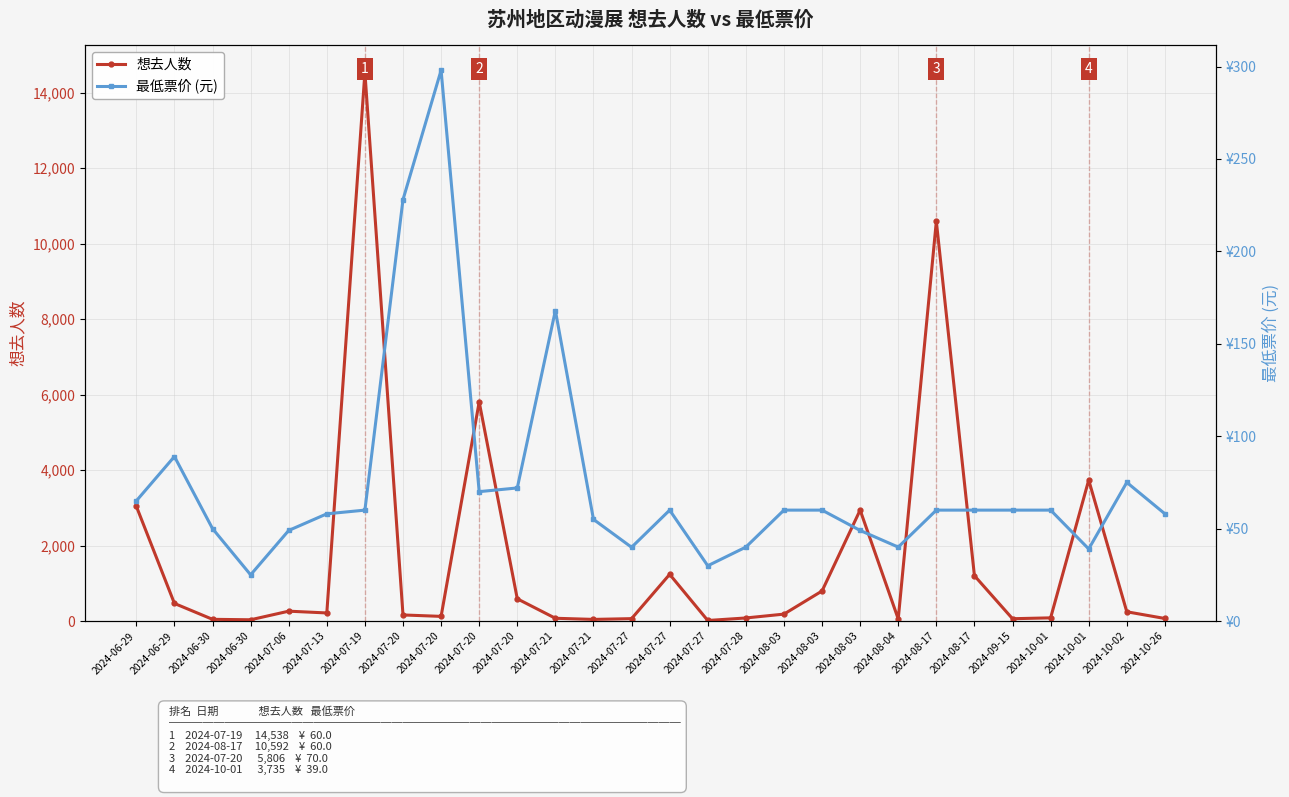

Rank the categories by 想去人数 value from highest to lowest.

2024-07-19, 2024-08-17, 2024-07-20, 2024-10-01, 2024-06-29, 2024-08-03, 2024-07-27, 2024-08-17, 2024-08-03, 2024-07-20, 2024-06-29, 2024-07-06, 2024-10-02, 2024-07-13, 2024-08-03, 2024-07-20, 2024-07-20, 2024-10-01, 2024-07-28, 2024-07-21, 2024-10-26, 2024-07-27, 2024-09-15, 2024-08-04, 2024-06-30, 2024-07-21, 2024-06-30, 2024-07-27